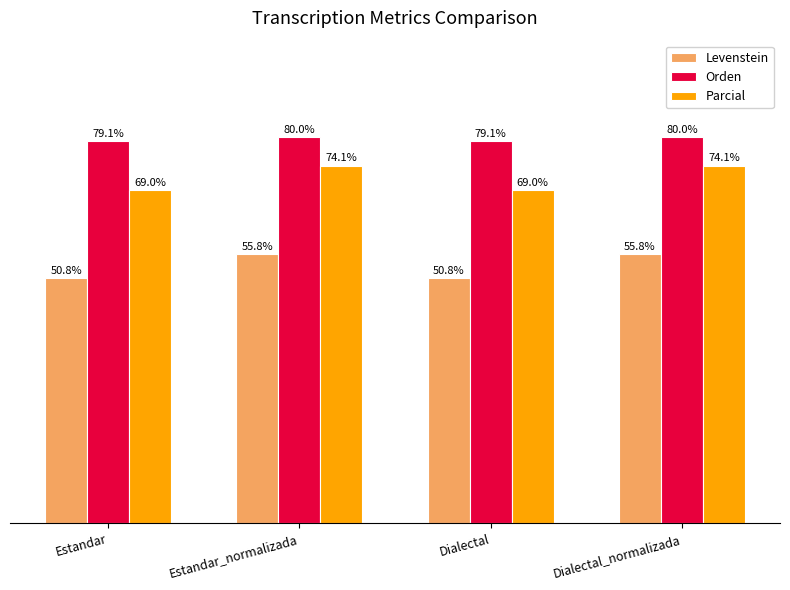

Which series has the largest total across all categories?

Orden